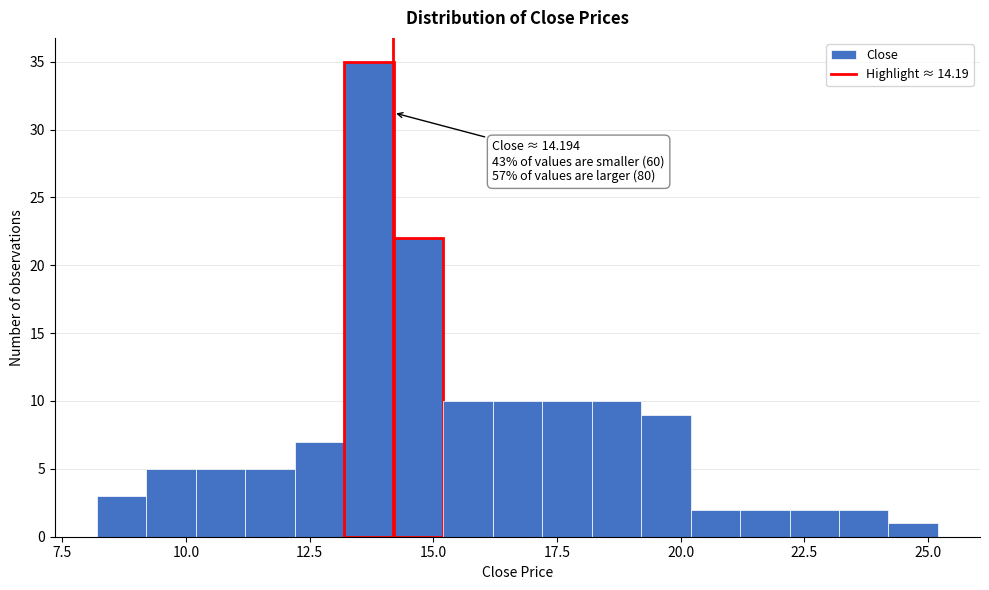

Read against the x-axis, roughly where is the centre of the tallest bar?

13.5